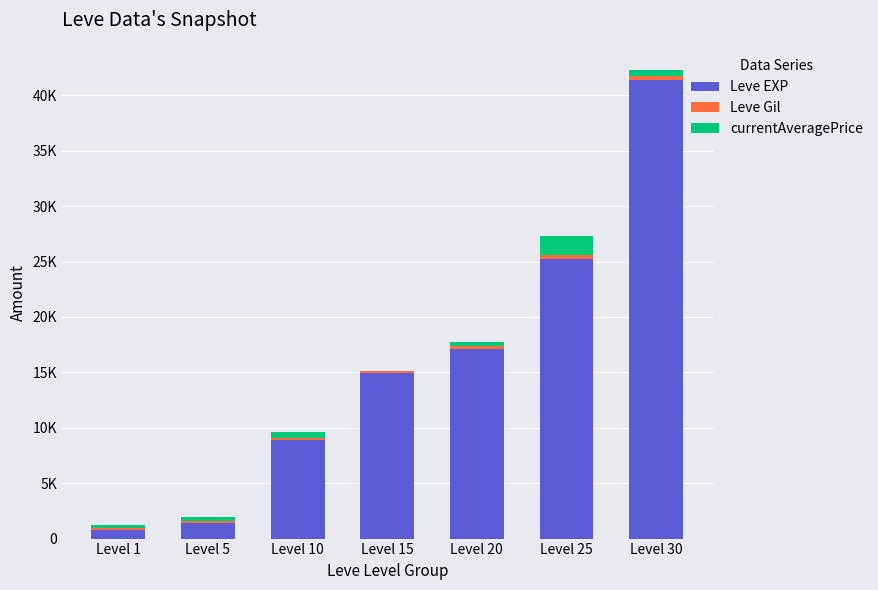

What is the sum of the Leve Gil values at Level 15 and Level 1?

285